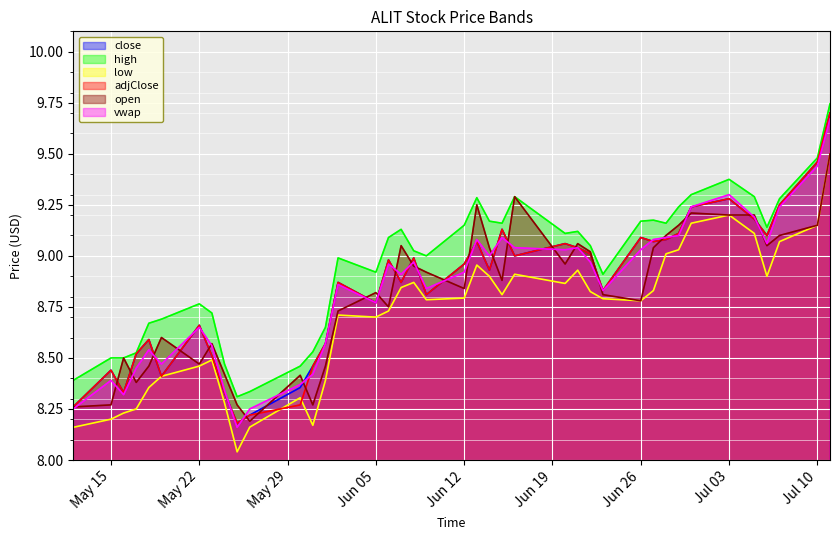

True or false: vwap and low cross at least once.

False